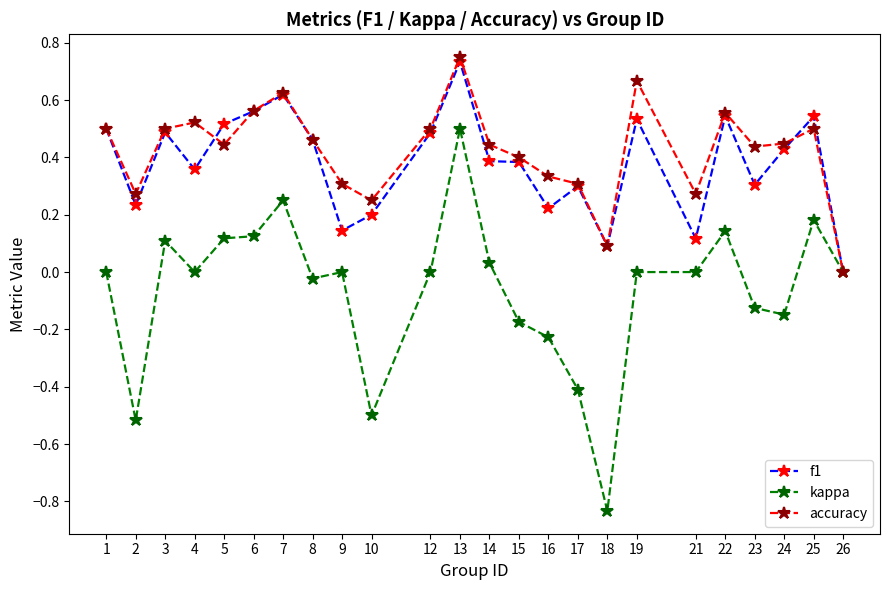

At which category is the sum across all series the highest?

13